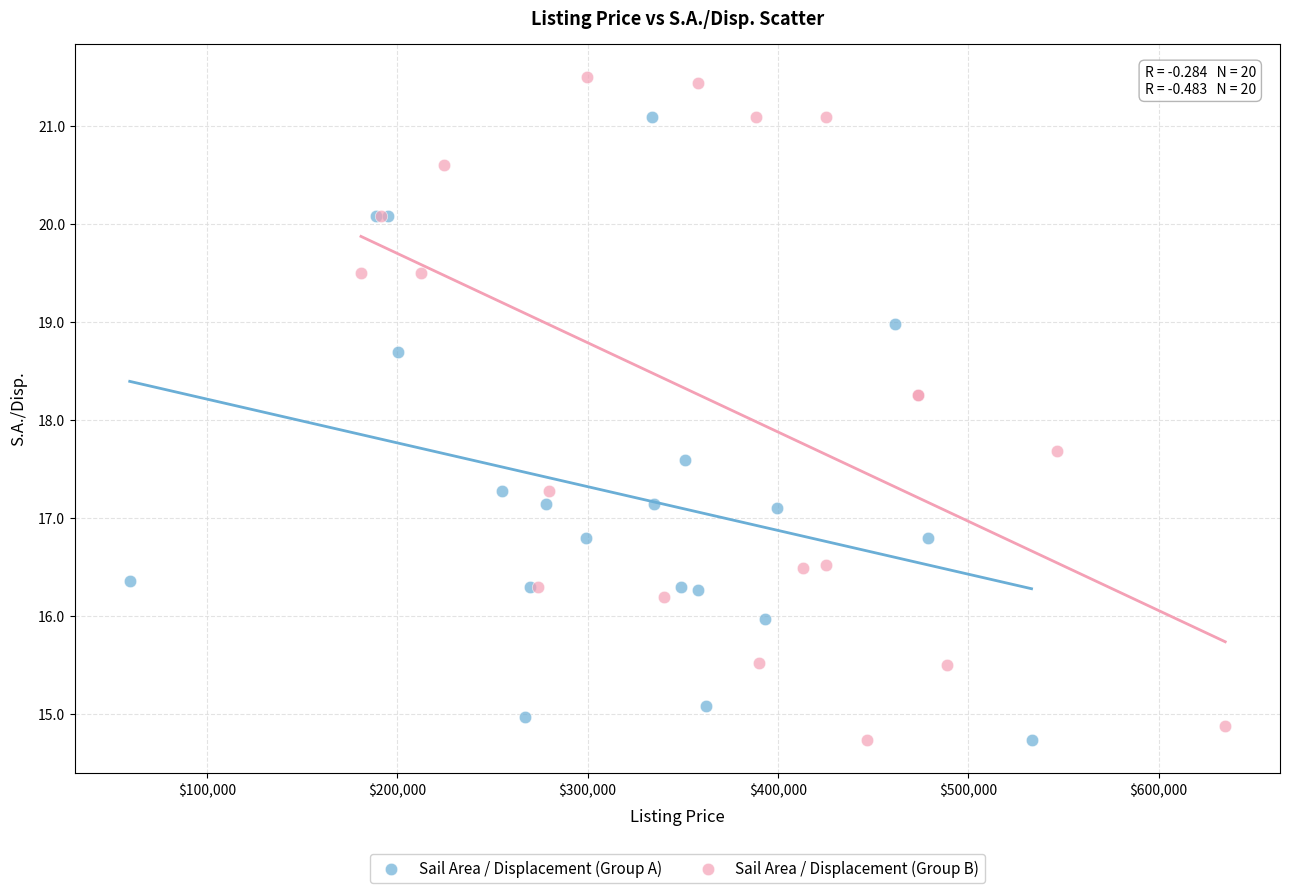

Which series has the largest Y range (max minus min)?

Sail Area / Displacement (Group B)